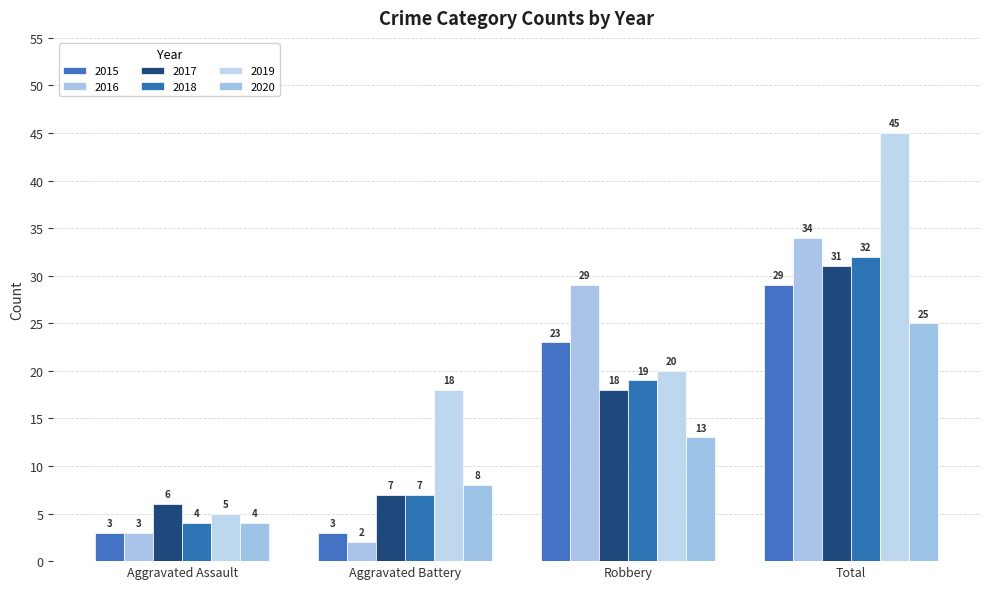

Which series has the largest total across all categories?

2019